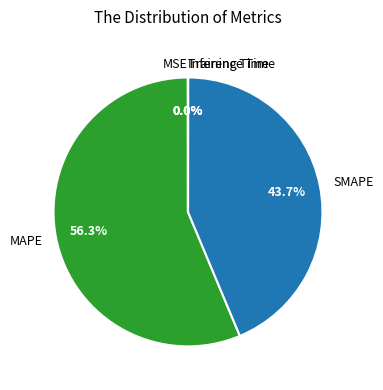

To the nearest percent, what percentage of the pie is MAPE?

56%